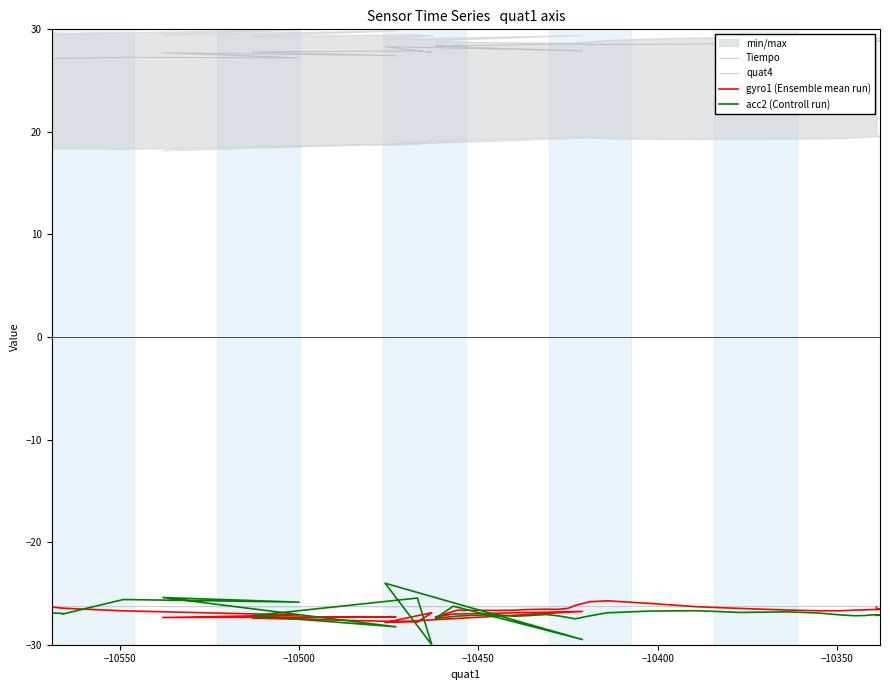

How many values in the quat4 series are below 28?

13